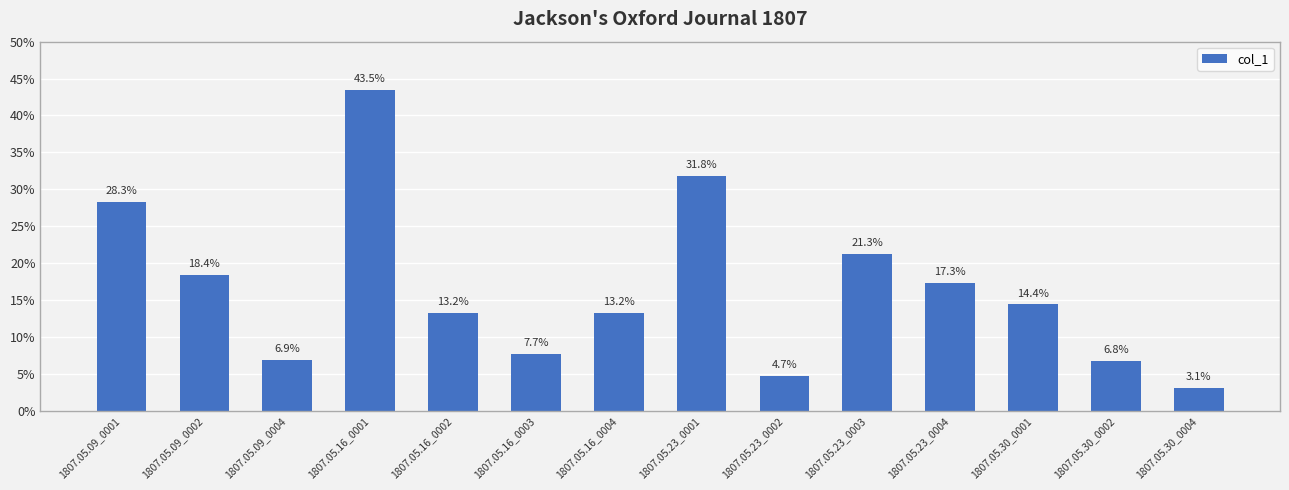

Reading left to right, what are all the values shown in this chart?

1807.05.09_0001=0.3	1807.05.09_0002=0.2	1807.05.09_0004=0.1	1807.05.16_0001=0.4	1807.05.16_0002=0.1	1807.05.16_0003=0.1	1807.05.16_0004=0.1	1807.05.23_0001=0.3	1807.05.23_0002=0.0	1807.05.23_0003=0.2	1807.05.23_0004=0.2	1807.05.30_0001=0.1	1807.05.30_0002=0.1	1807.05.30_0004=0.0